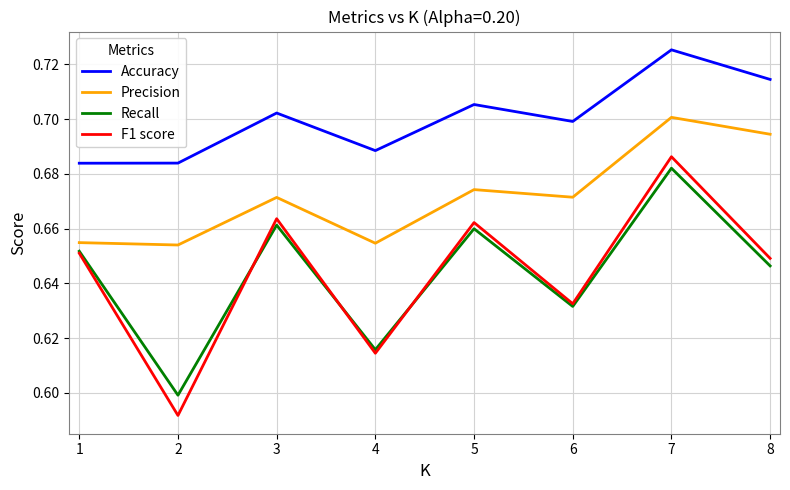

Which series has the largest total across all categories?

Accuracy